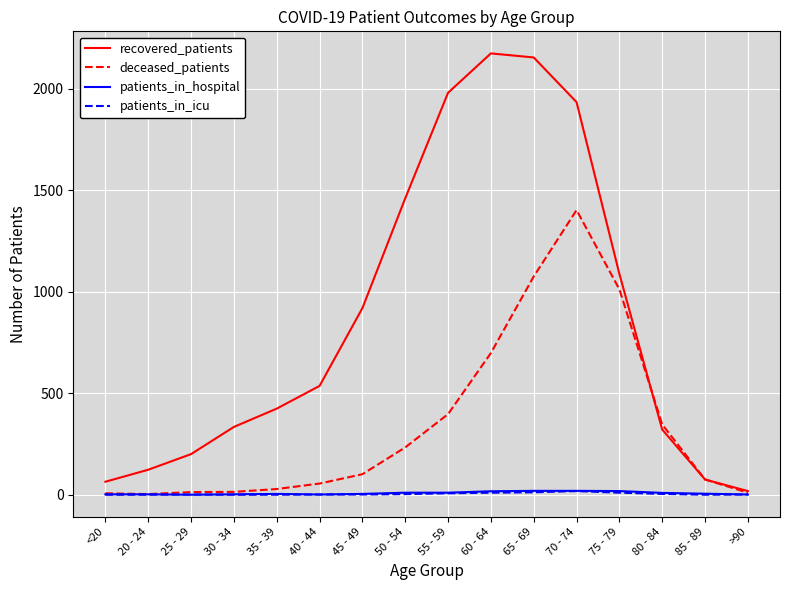

True or false: patients_in_icu has a value of 0 at 85 - 89.

True